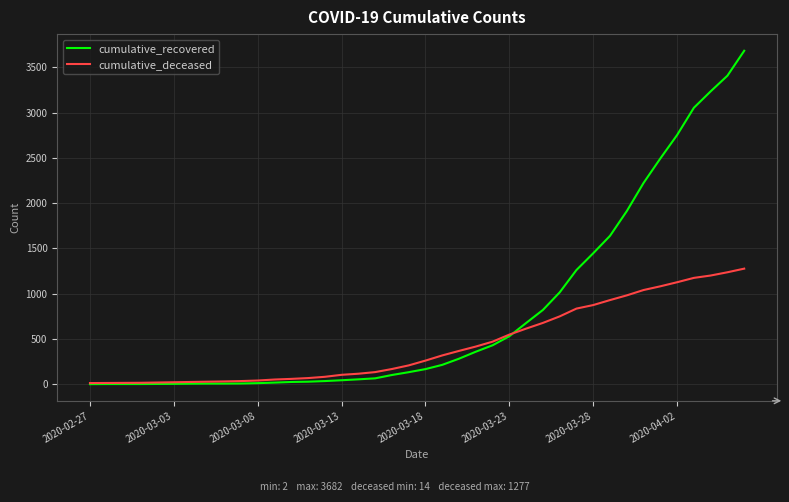

Which series has the widest spread of values?

cumulative_recovered